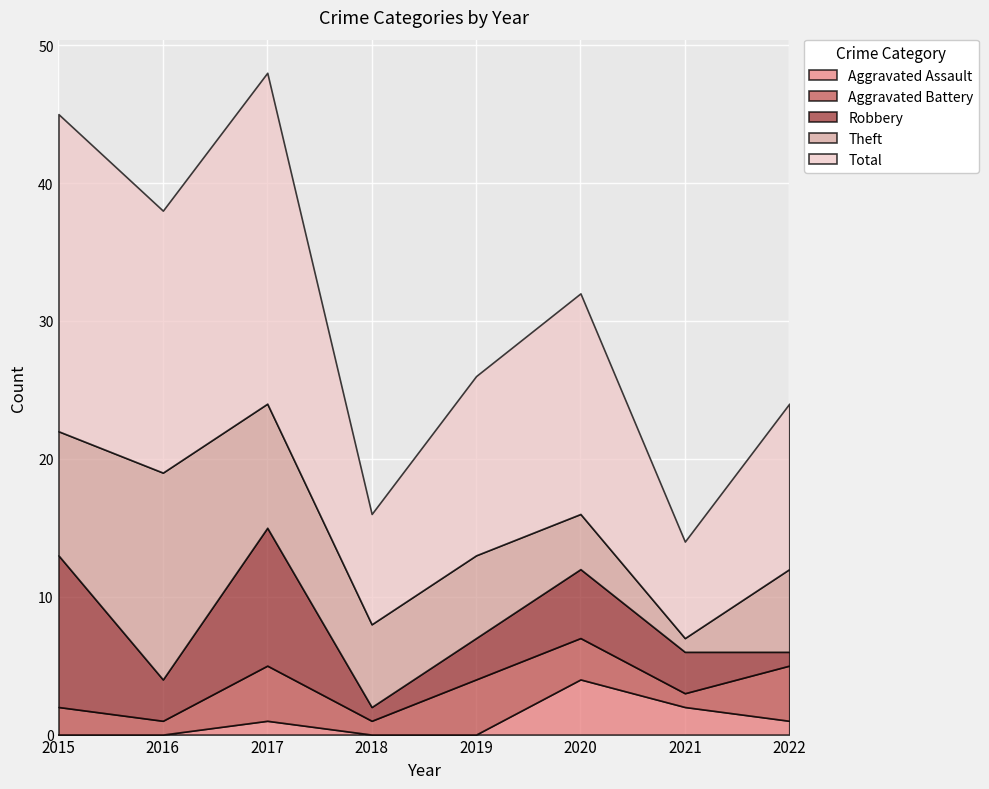

The Total series shows 7 at 2021. True or false?

True